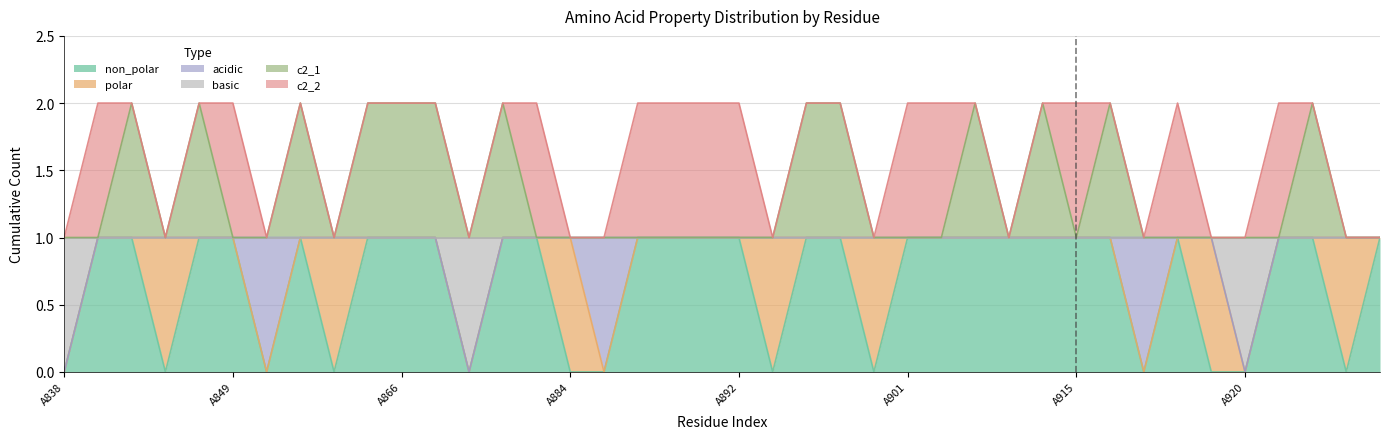

What is the total value across all series at A899?

4